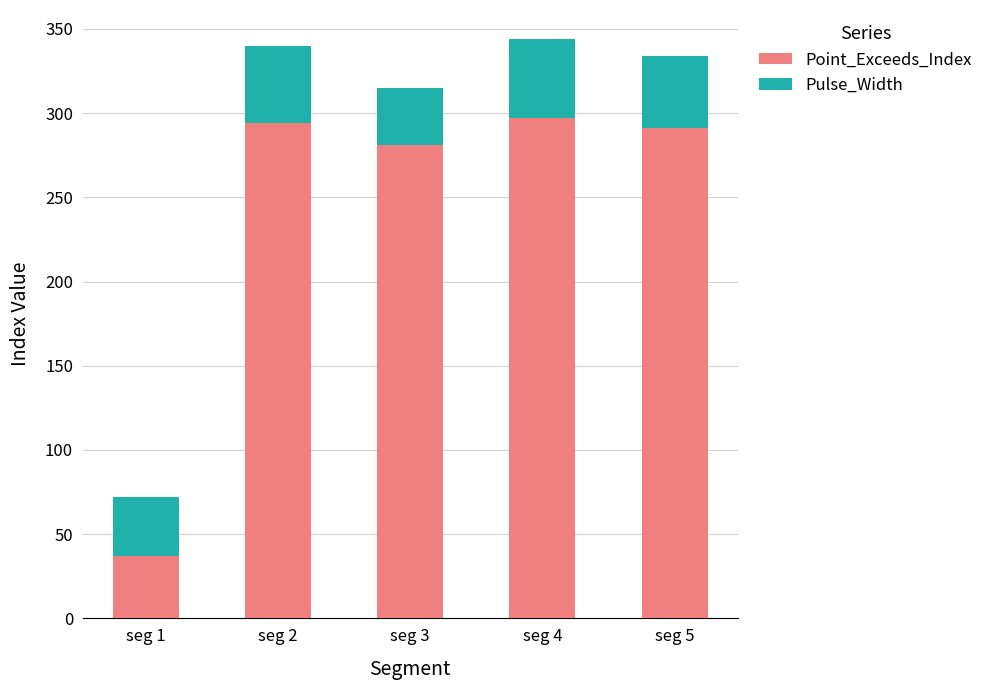

What is the highest value of the Point_Exceeds_Index series?

297